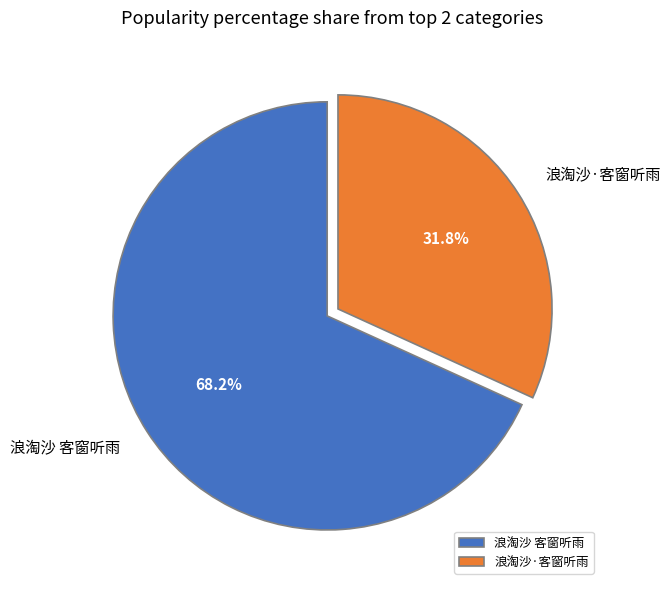

Count the number of slices in the pie.

2